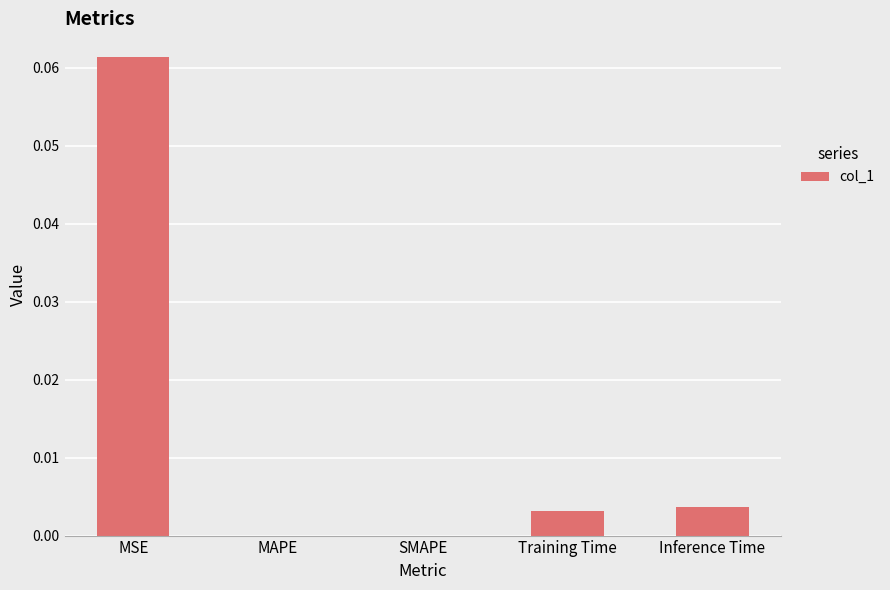

Which label corresponds to the largest value in the chart?

MSE